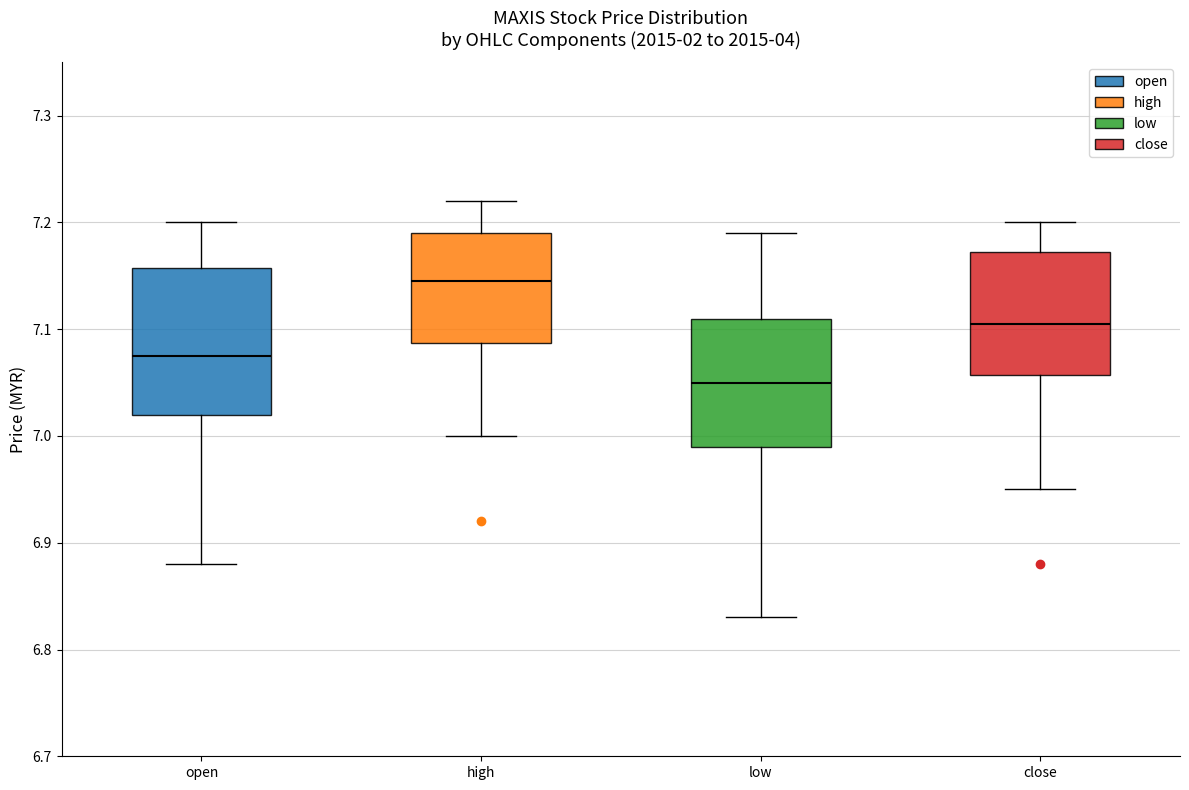

Which box is the tallest, from its lower edge to its upper edge?

open